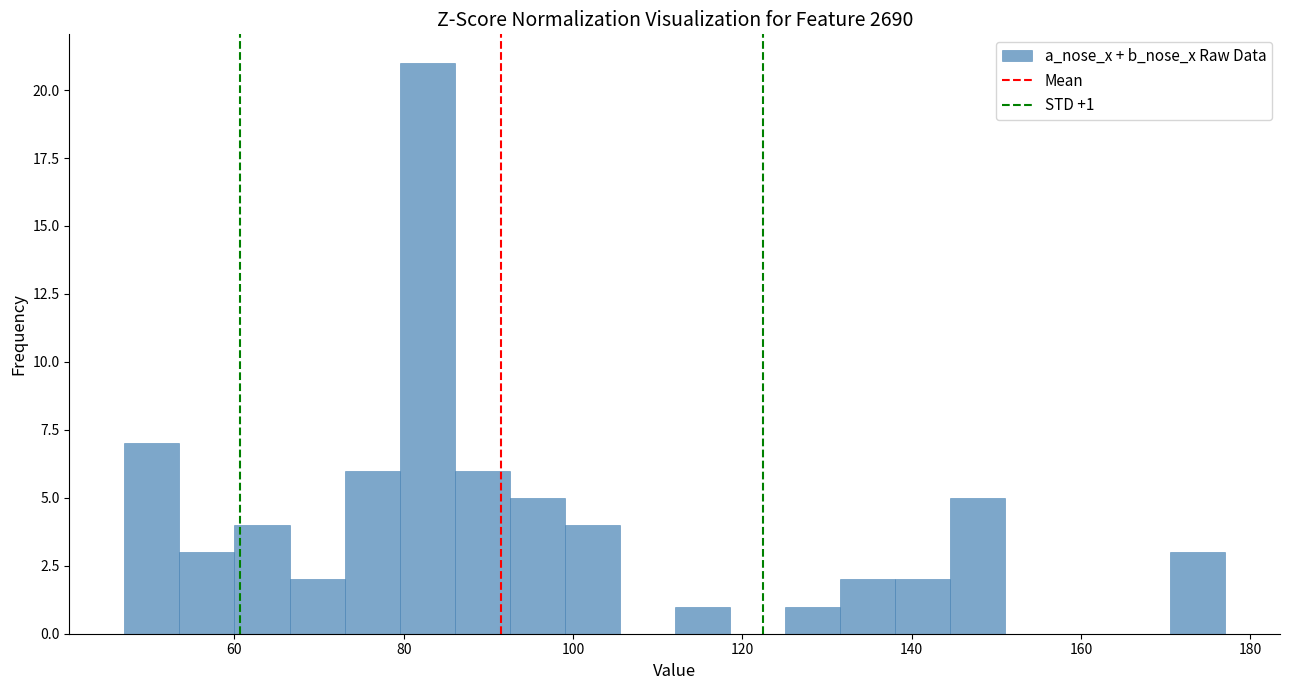

Around what value on the x-axis is the tallest bar? Give the approximate position of its centre, as read against the axis.

82